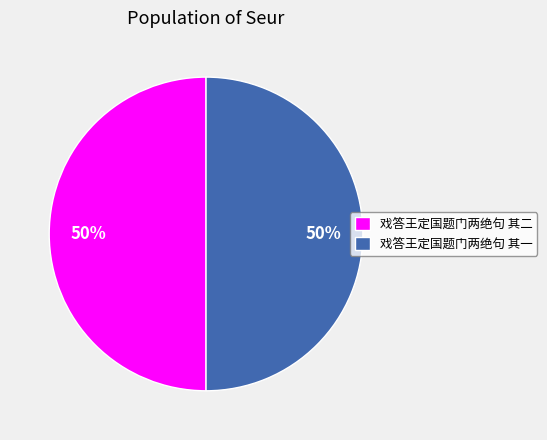

What is the ratio of the value at 戏答王定国题门两绝句 其二 to the value at 戏答王定国题门两绝句 其一?

1.0